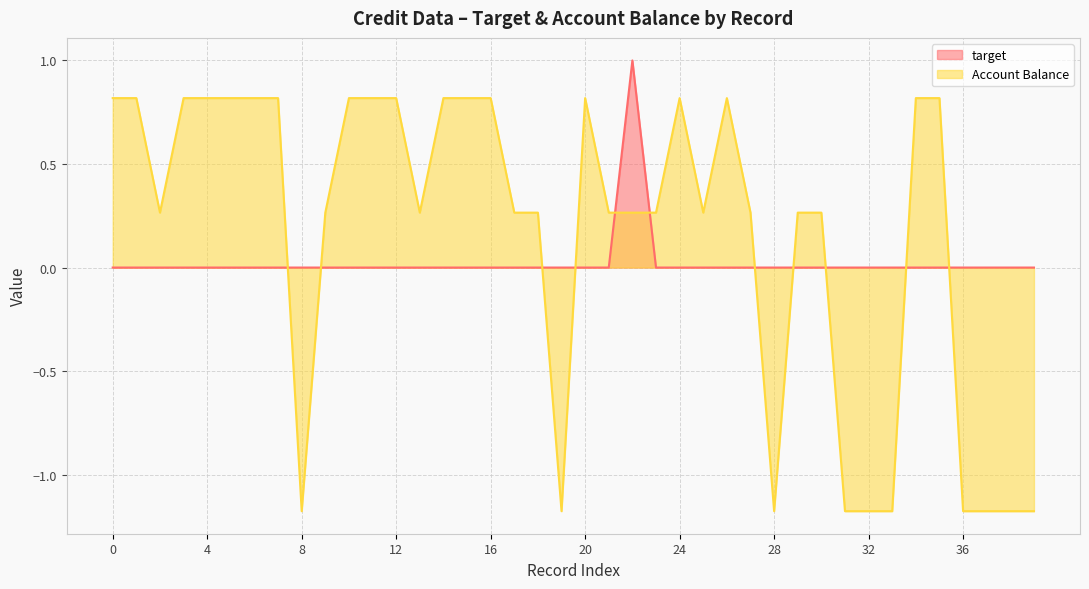

True or false: Account Balance (line) and target (line) intersect in this chart.

True